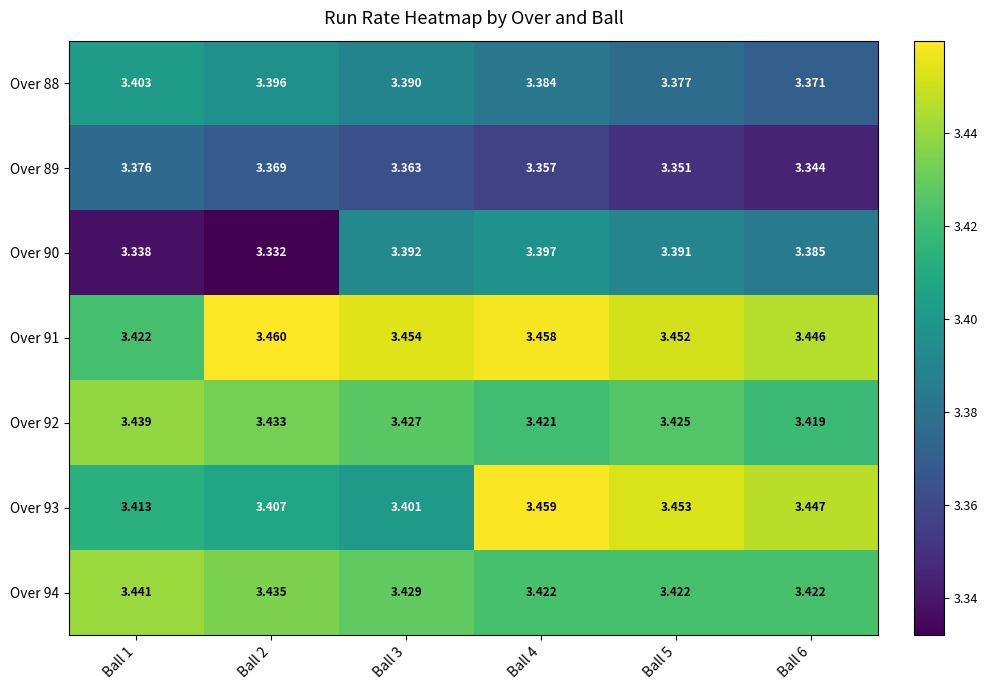

At how many categories does at least one series exceed 3?

6